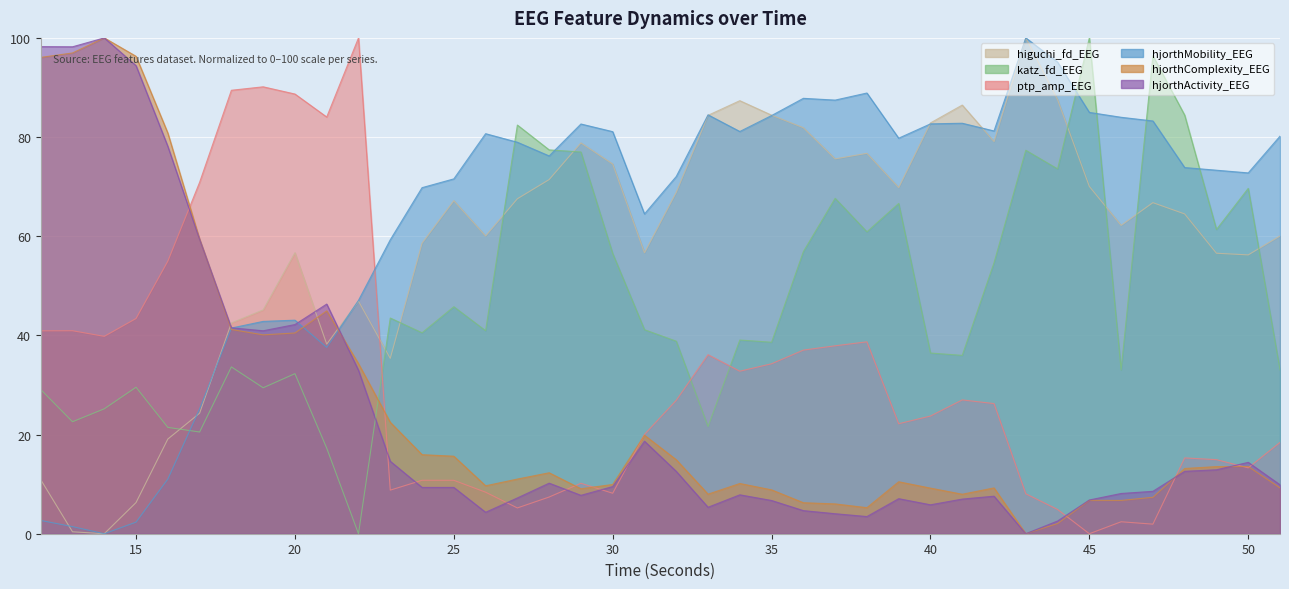

List the labels in order of hjorthMobility_EEG value, largest first.

43, 44, 38, 36, 37, 45, 33, 35, 46, 47, 41, 40, 29, 42, 34, 30, 26, 51, 39, 27, 28, 48, 49, 50, 32, 25, 24, 31, 23, 22, 20, 19, 18, 21, 17, 16, 12, 15, 13, 14